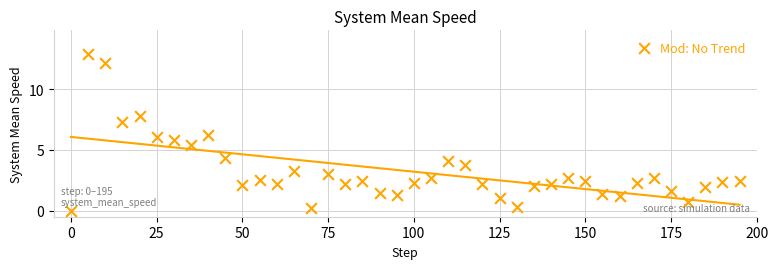

What is the range of X values (max minus min)?

195.0